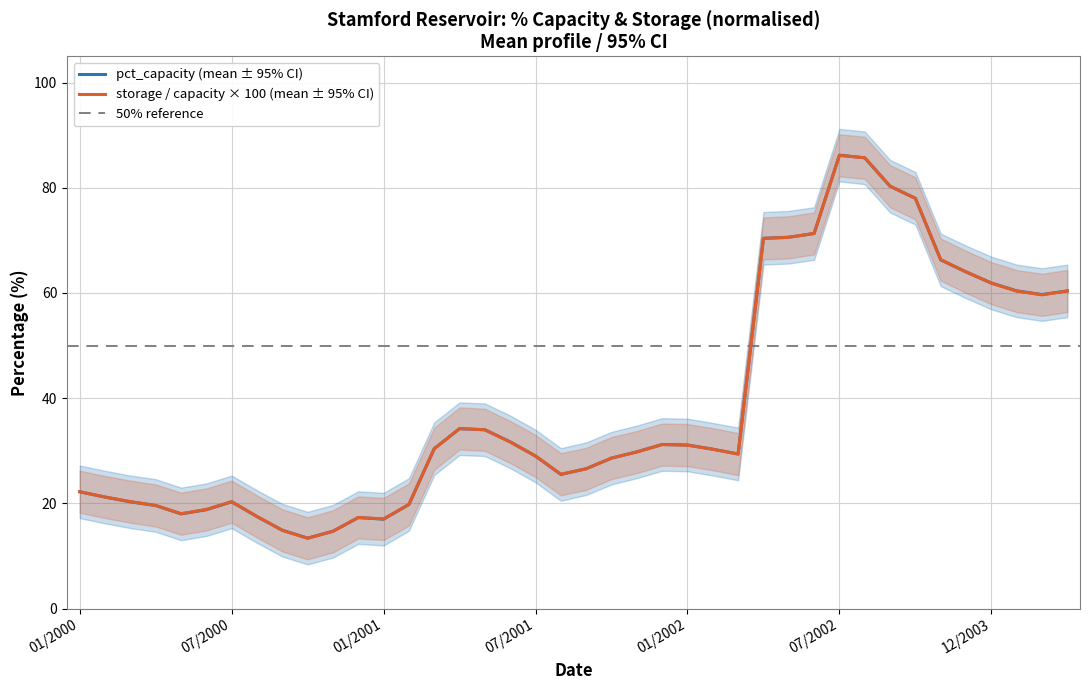

At which category does pct_capacity reach its first local valley?

05/2000